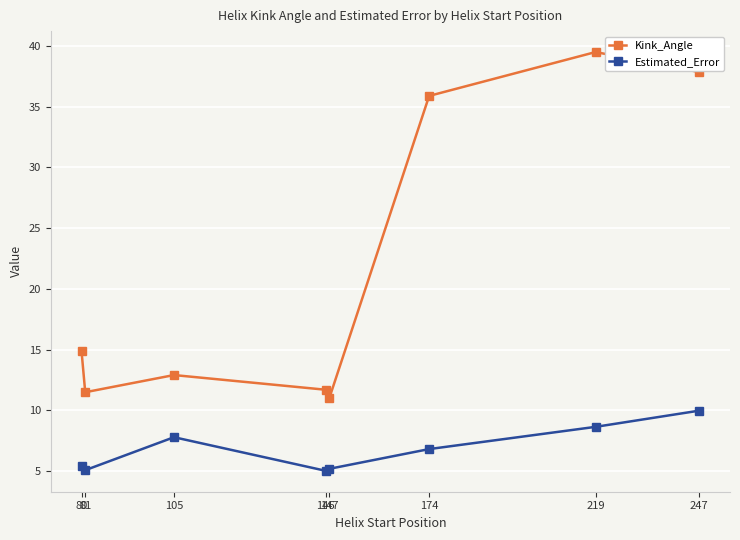

True or false: Kink_Angle has a value of 37.9 at 247.

True